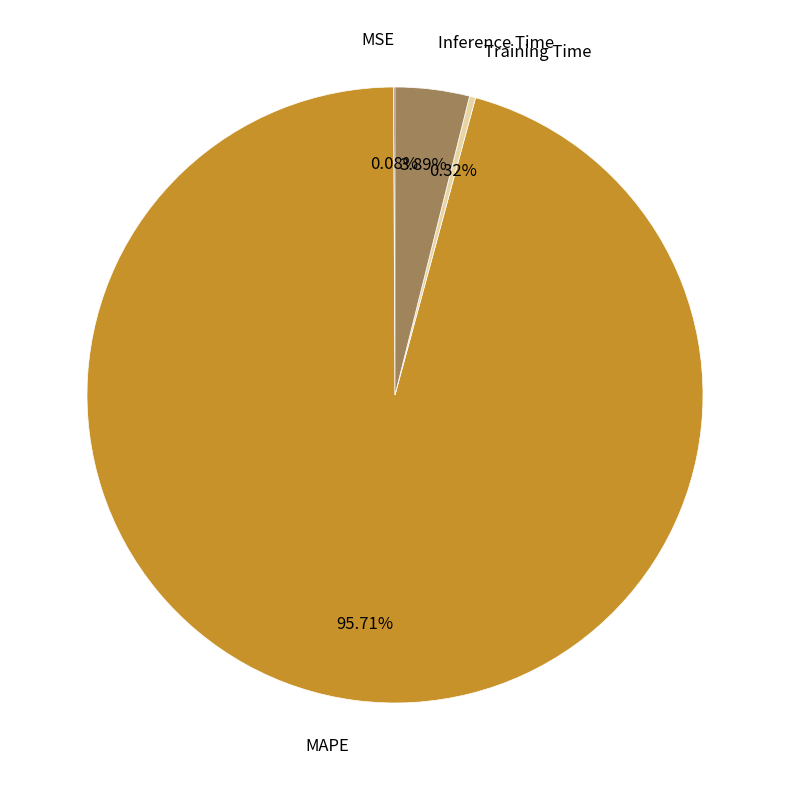

Is it true that MAPE is 96% of the pie?

True